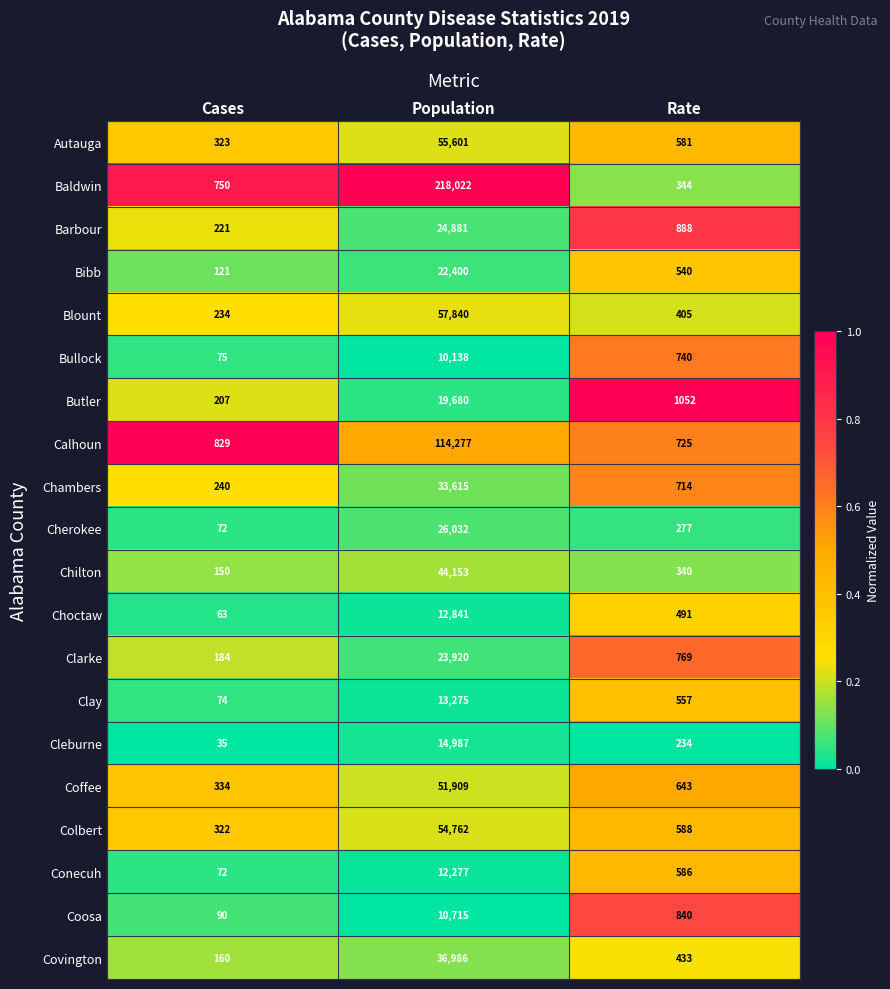

What is the maximum value shown in the chart?

218022